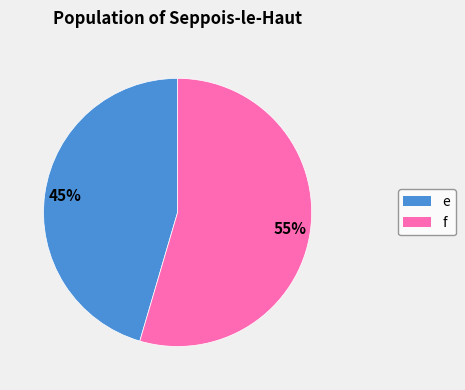

Approximately how many times larger is the value at e compared to f?

0.8